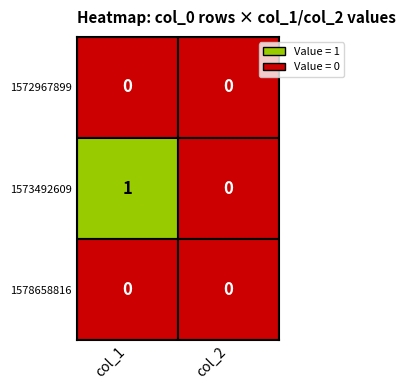

The value of 1573492609 at 0 is 2. True or false?

False